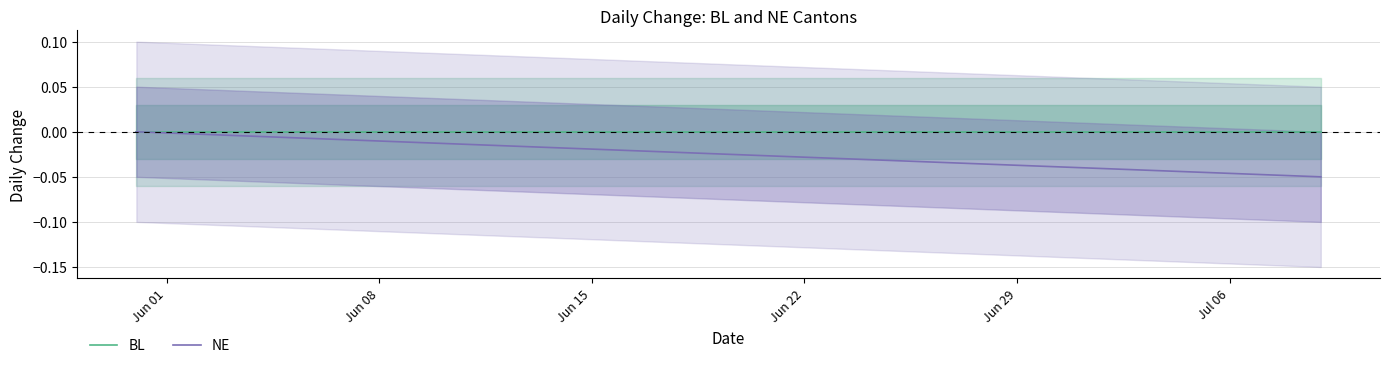

How many data points does each series have?

40